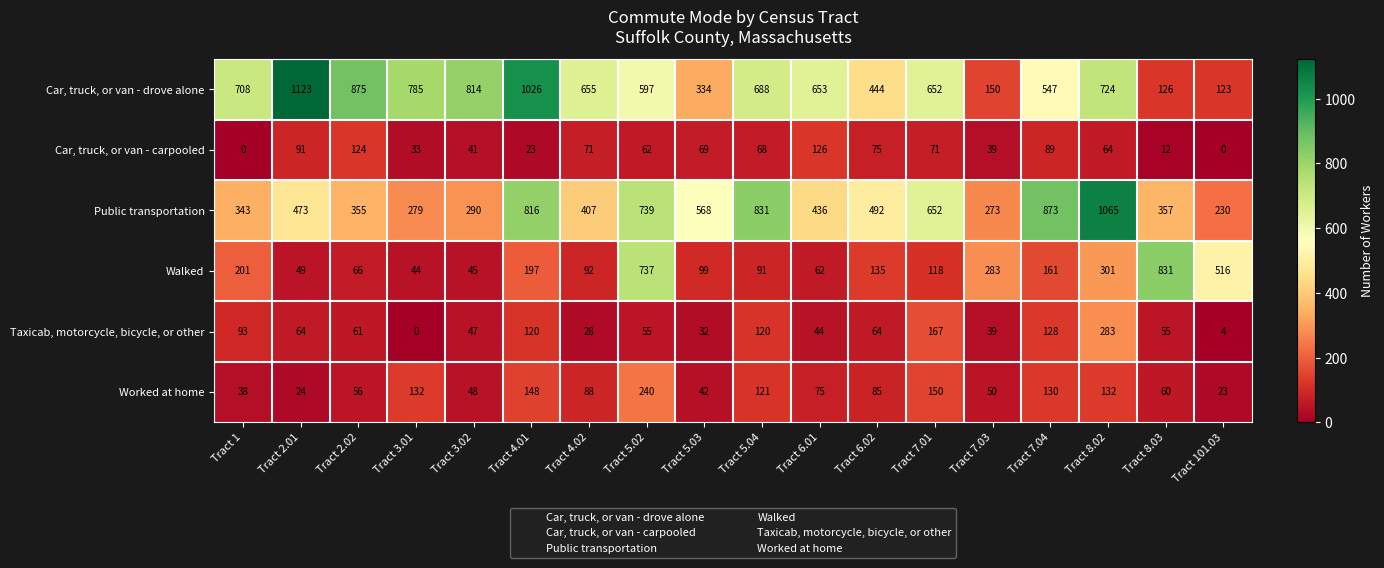

Rank the series at Tract 4.02 from lowest to highest value.

Taxicab, motorcycle, bicycle, or other, Car, truck, or van - carpooled, Worked at home, Walked, Public transportation, Car, truck, or van - drove alone